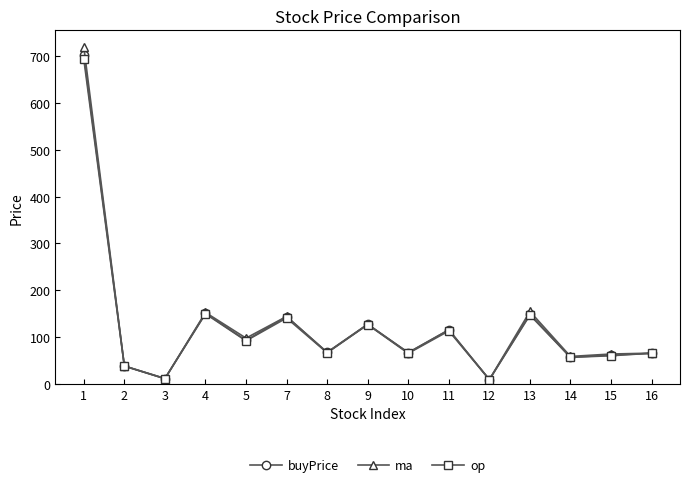

How many values in the op series are below 66?

7